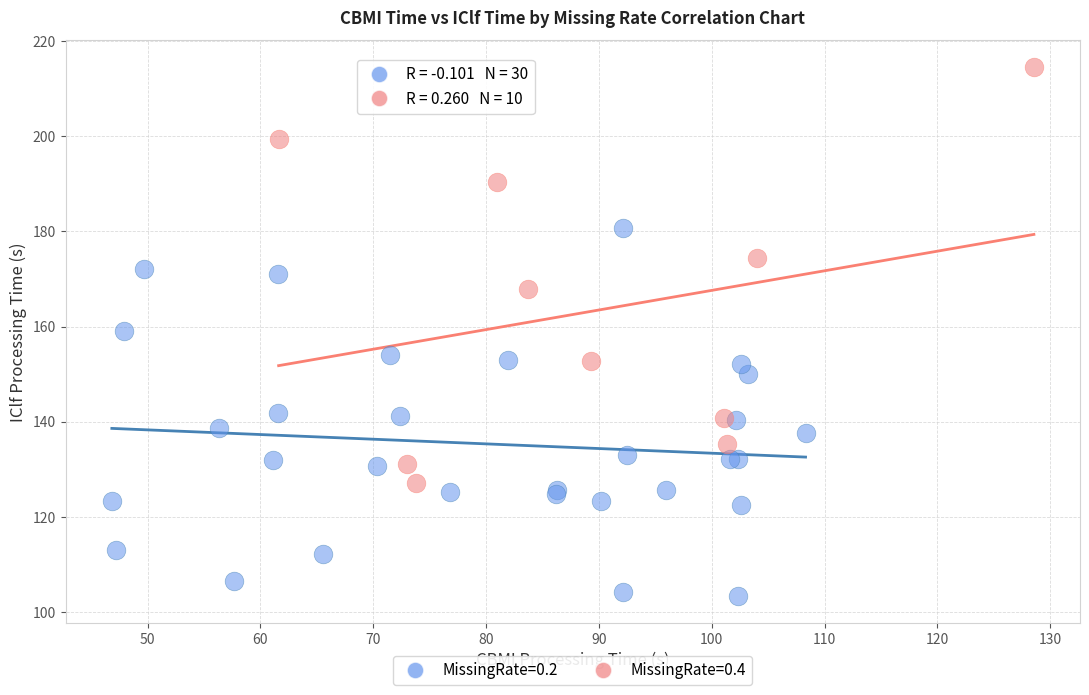

Which series contains the lowest Y value?

MissingRate=0.2